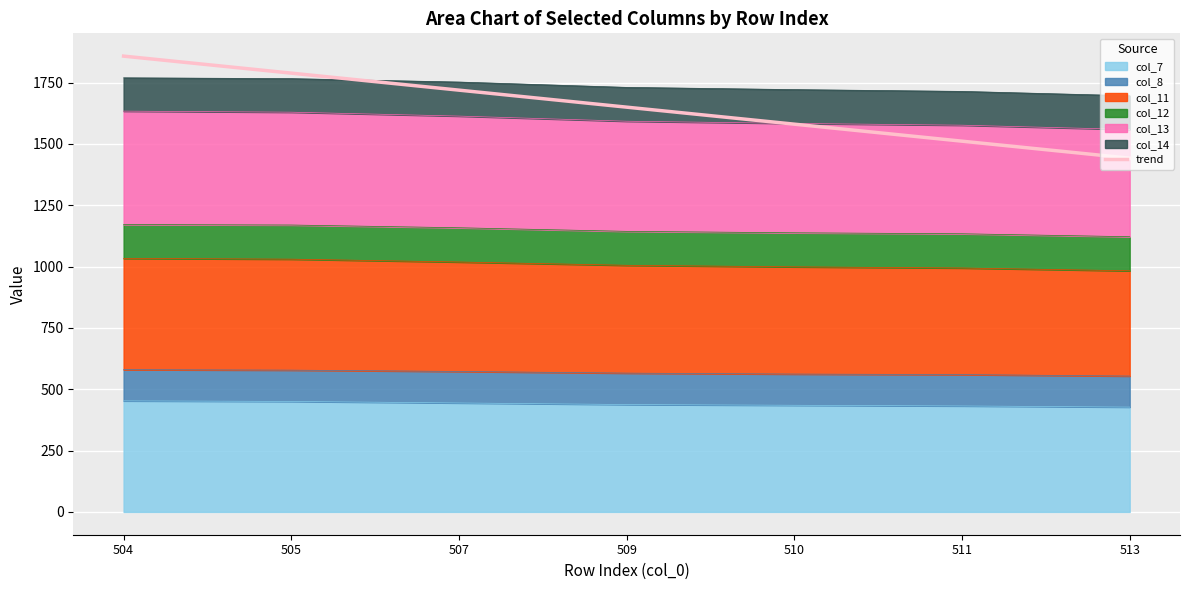

How many categories are shown in the chart?

7